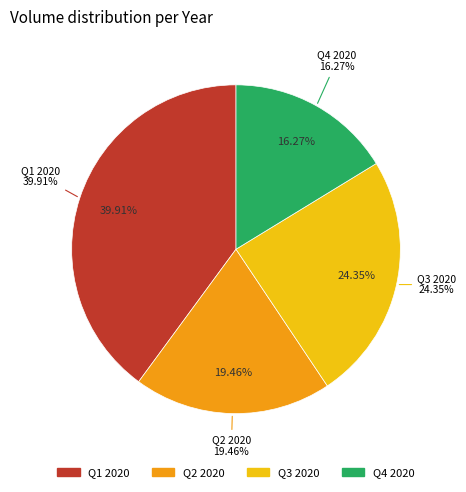

Is 35 the majority of the pie?

No